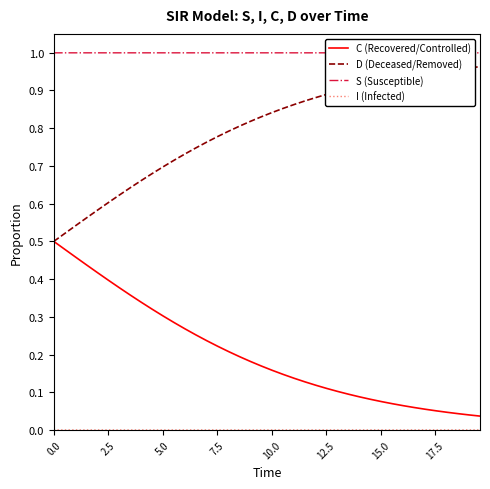

Which series has the largest total across all categories?

S (Susceptible)